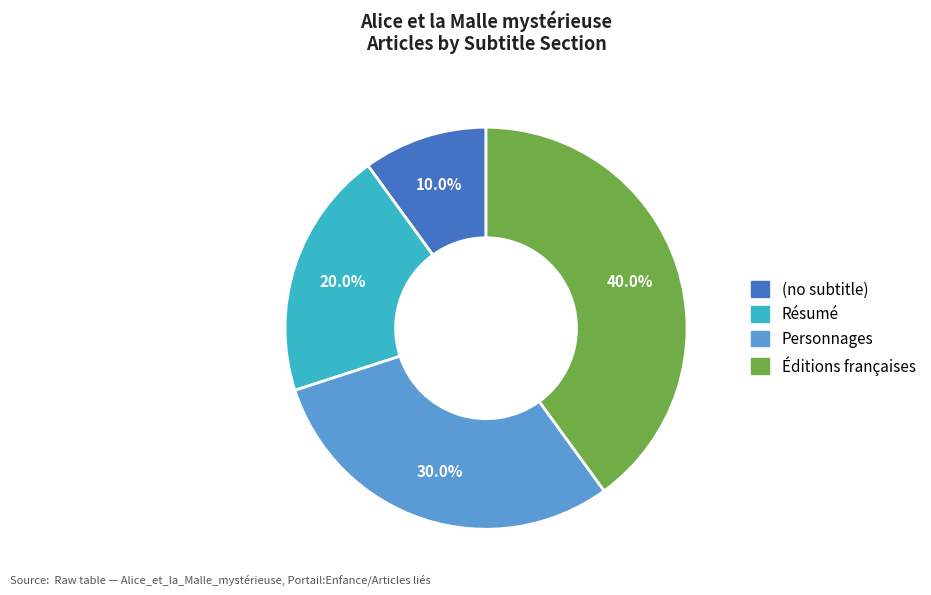

To the nearest percent, what portion does Personnages represent?

30%